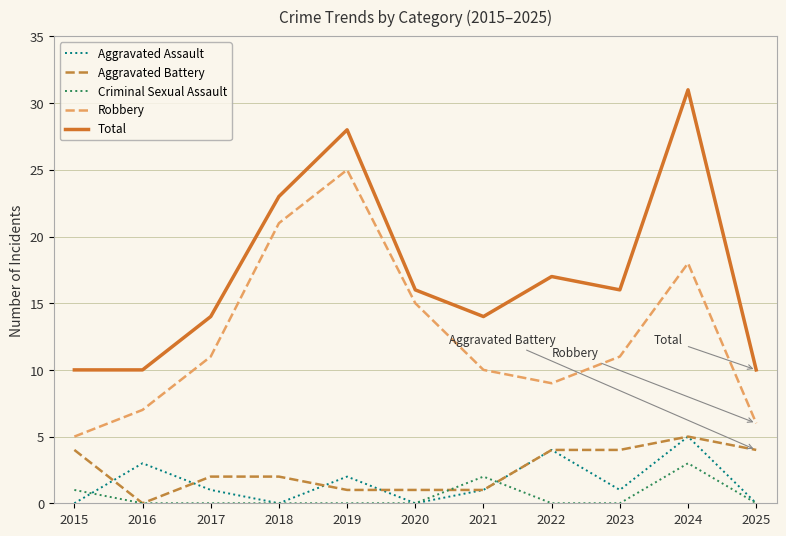

Does the chart display data point markers on the line(s)?

No